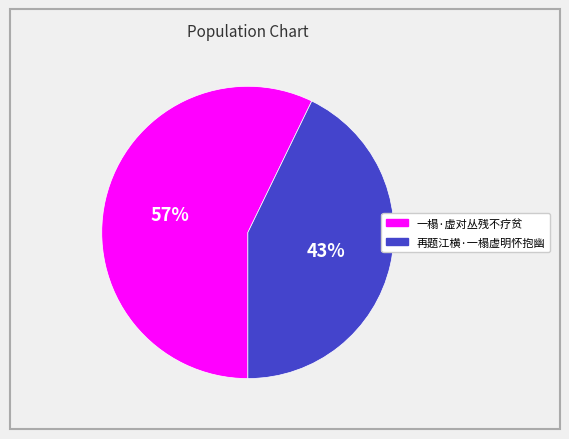

To the nearest percent, what is the difference between the 再题江横·一榻虚明怀抱幽 and 一榻·虚对丛残不疗贫 slice percentages?

14%